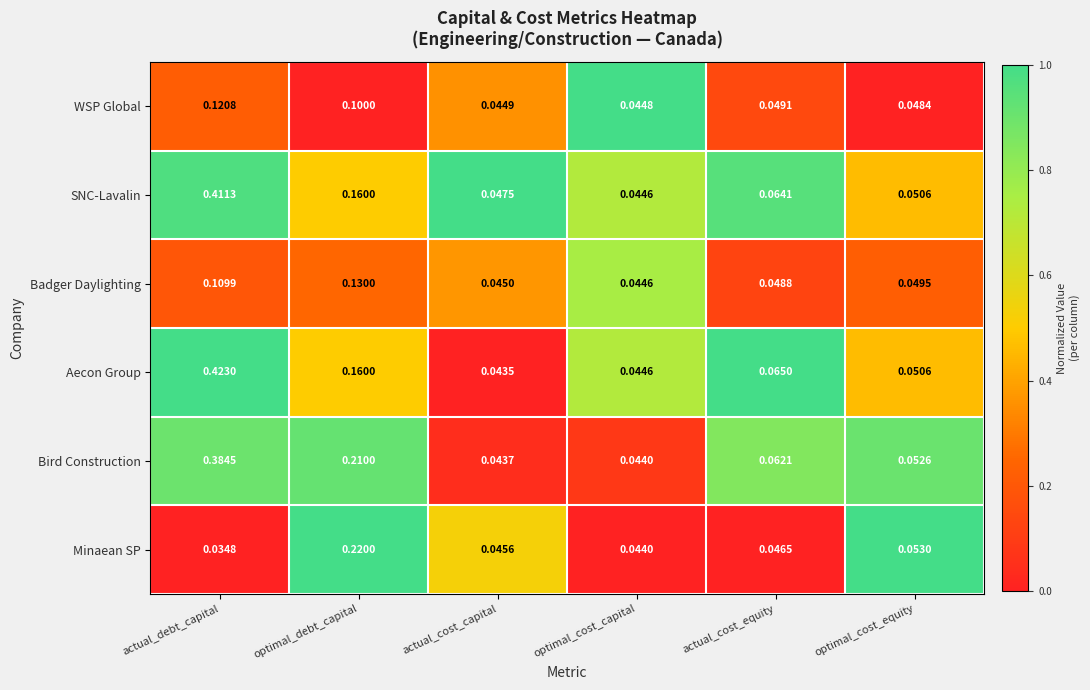

At how many categories does at least one series exceed 0?

6